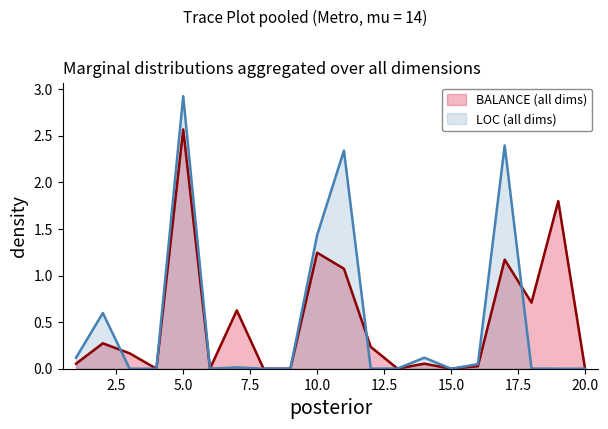

How many lines are shown in the chart?

2